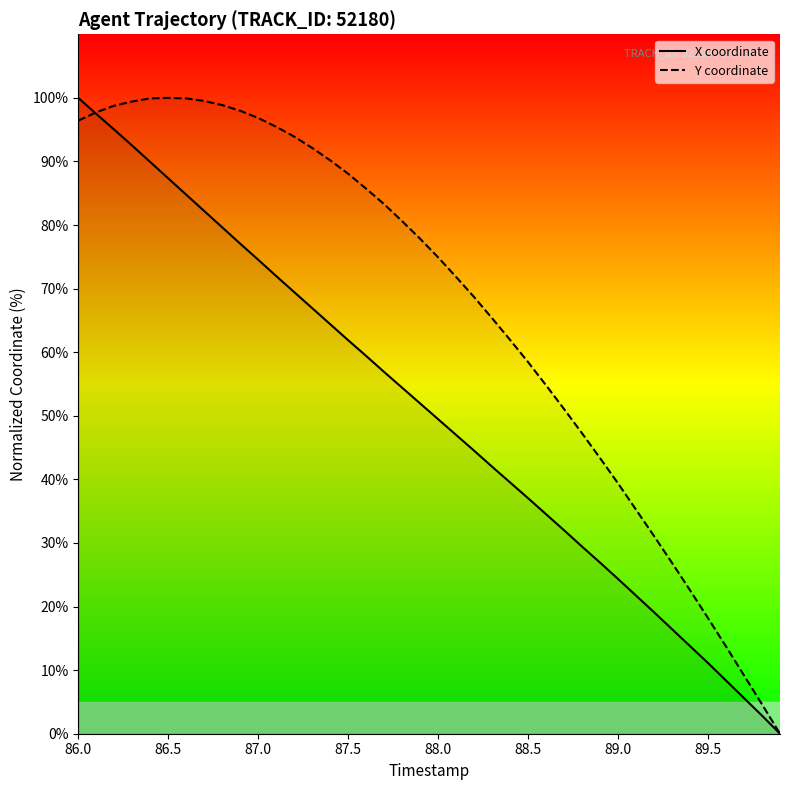

True or false: X coordinate has a value of 11.1 at 89.5.

True